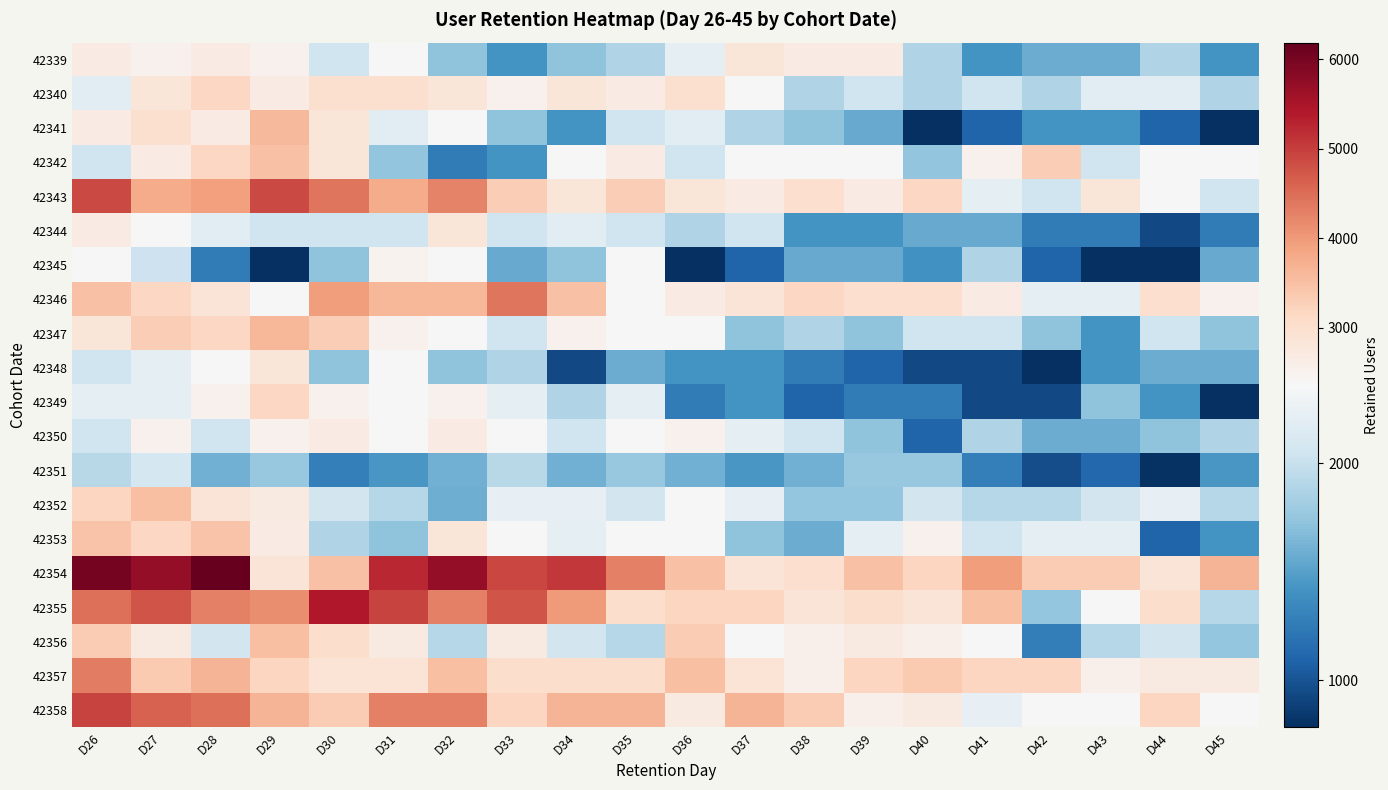

List the series in order of their peak value, lowest first.

42351, 42345, 42350, 42344, 42339, 42348, 42340, 42349, 42353, 42342, 42352, 42356, 42341, 42347, 42357, 42346, 42343, 42358, 42355, 42354